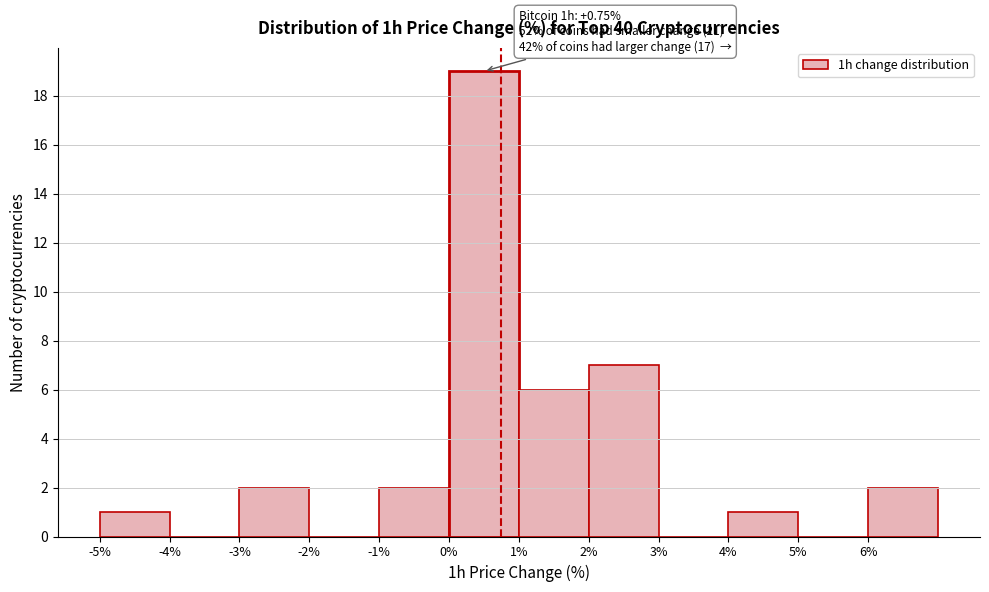

Which range on the x-axis has the tallest bar?

0 to 1